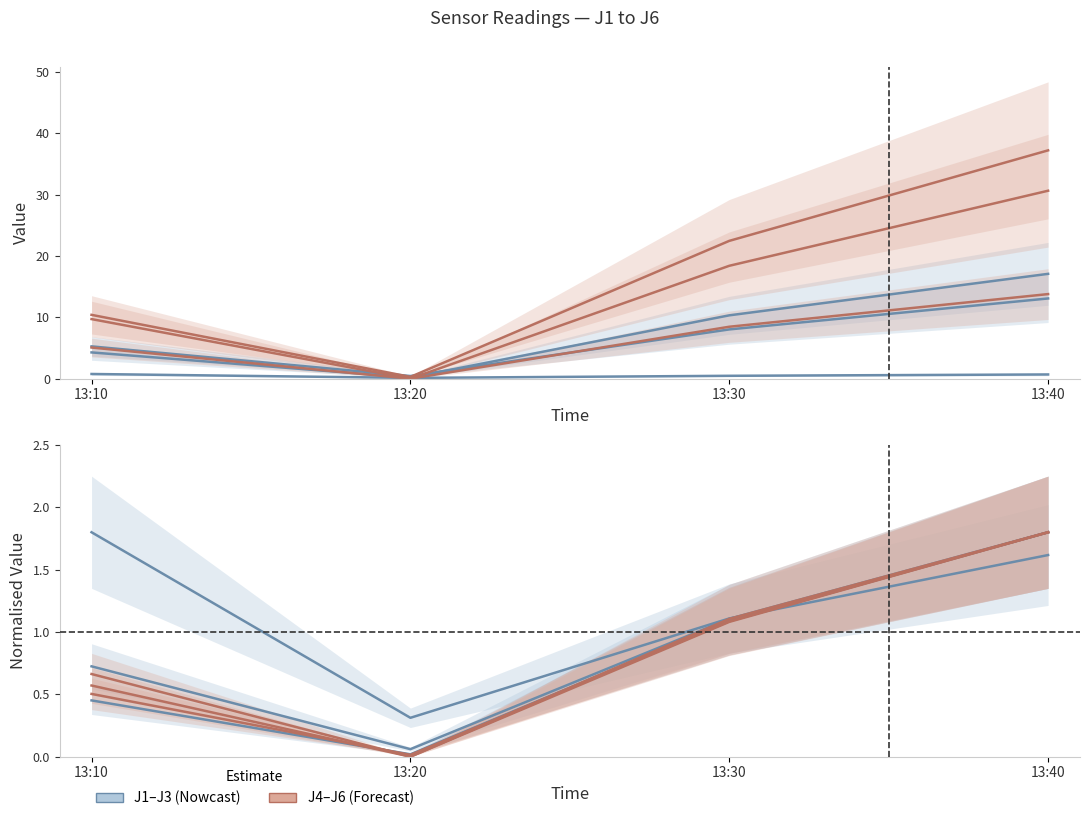

At which category is the sum across all series the highest?

13:40